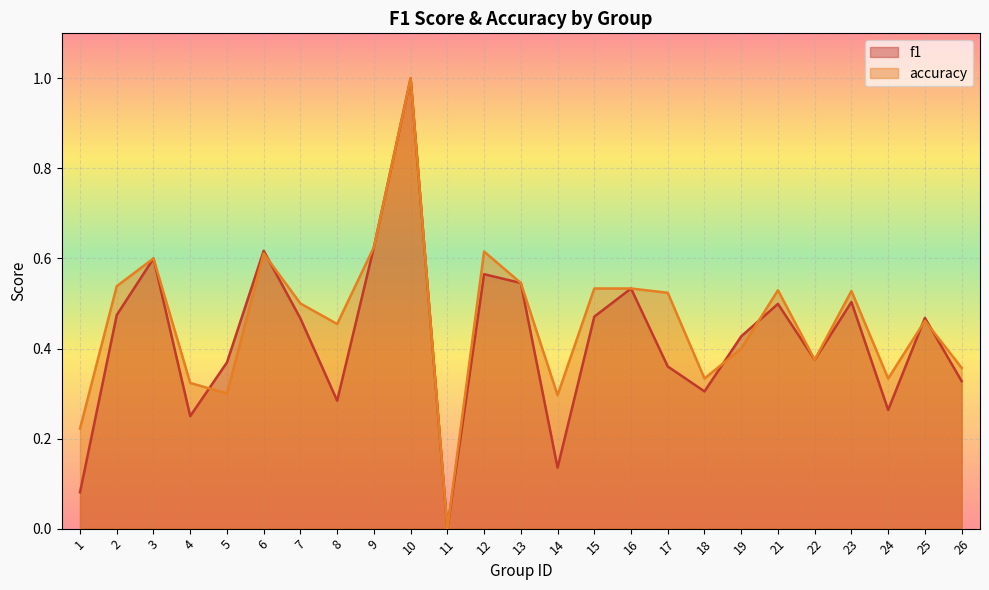

What is the value of the f1 point at the 19th from the left?

0.4